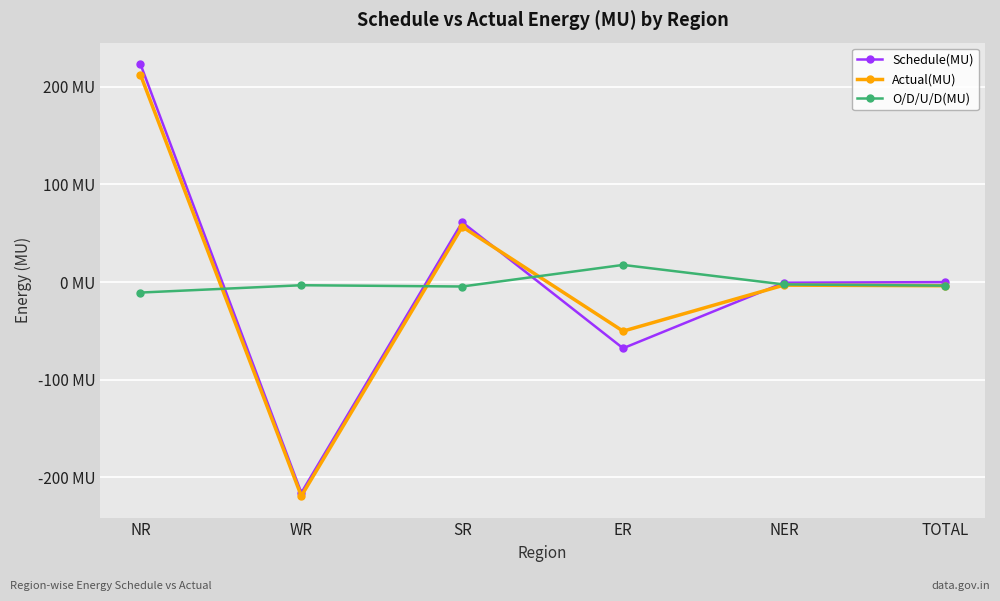

Does the chart have visible grid lines?

Yes